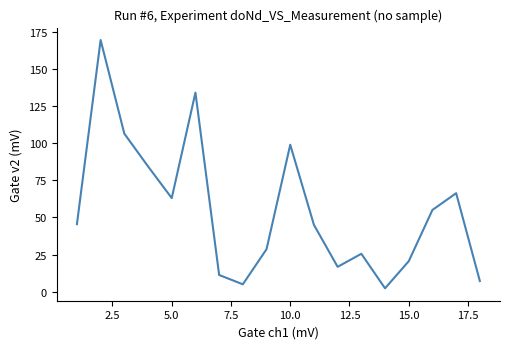

What is the sum of all values?

986.1